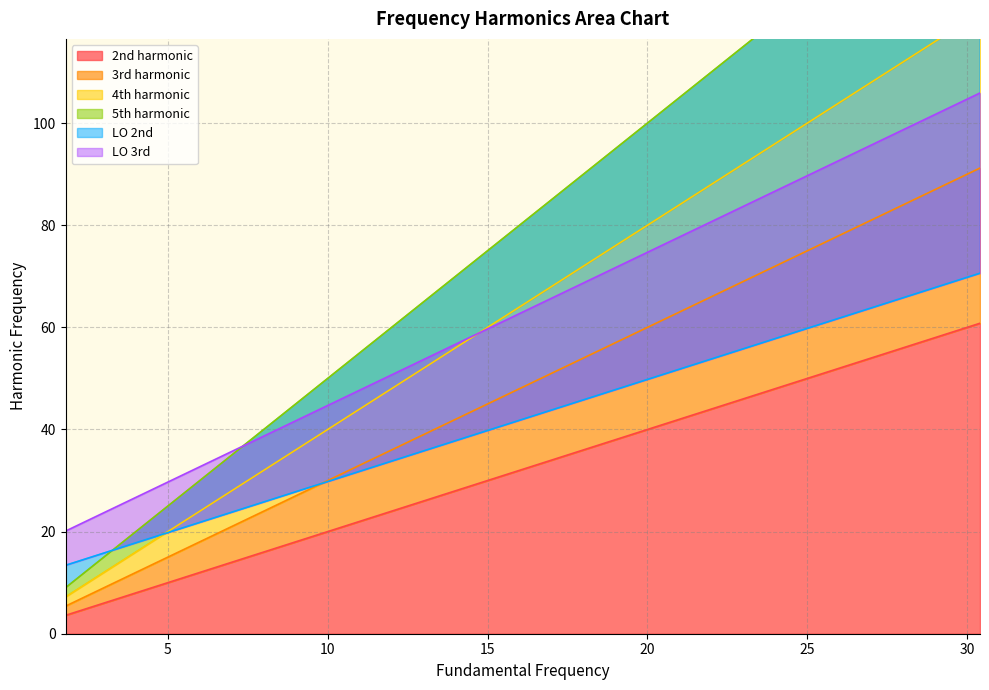

What is the label of the 21st point from the left?

28.2